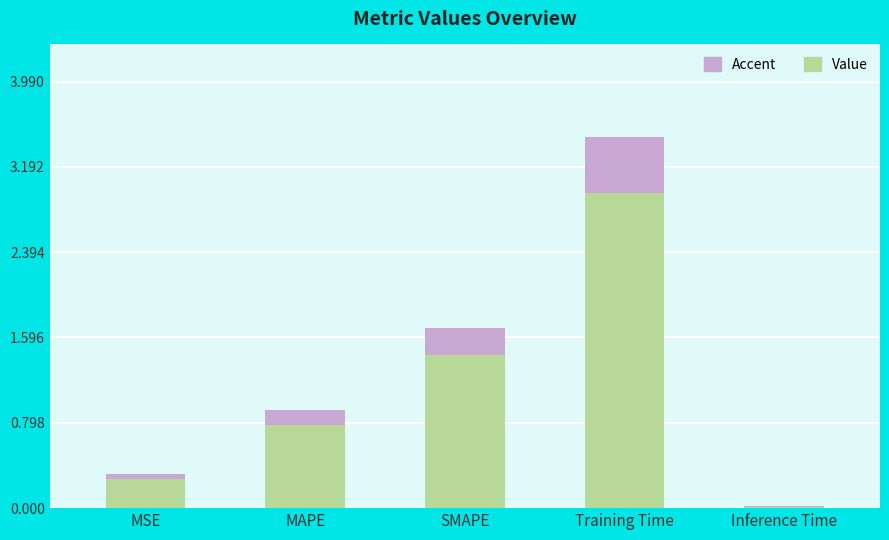

The col_1 (value) series shows 0.0 at Inference Time. True or false?

True